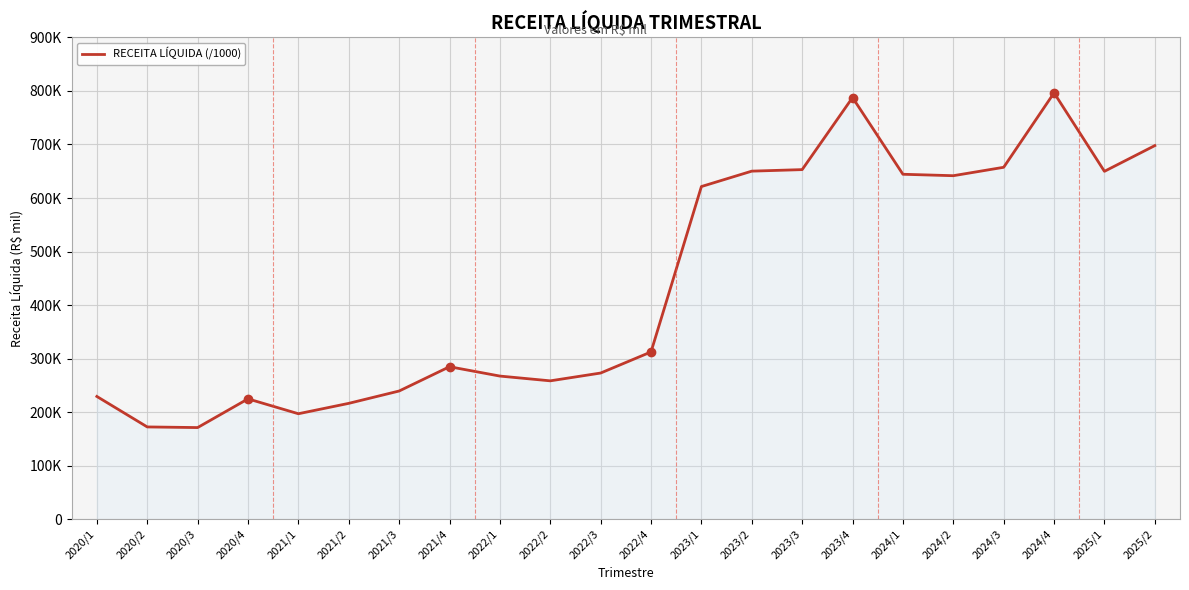

How many interior local peaks (higher than both neighbors) does the data have?

4